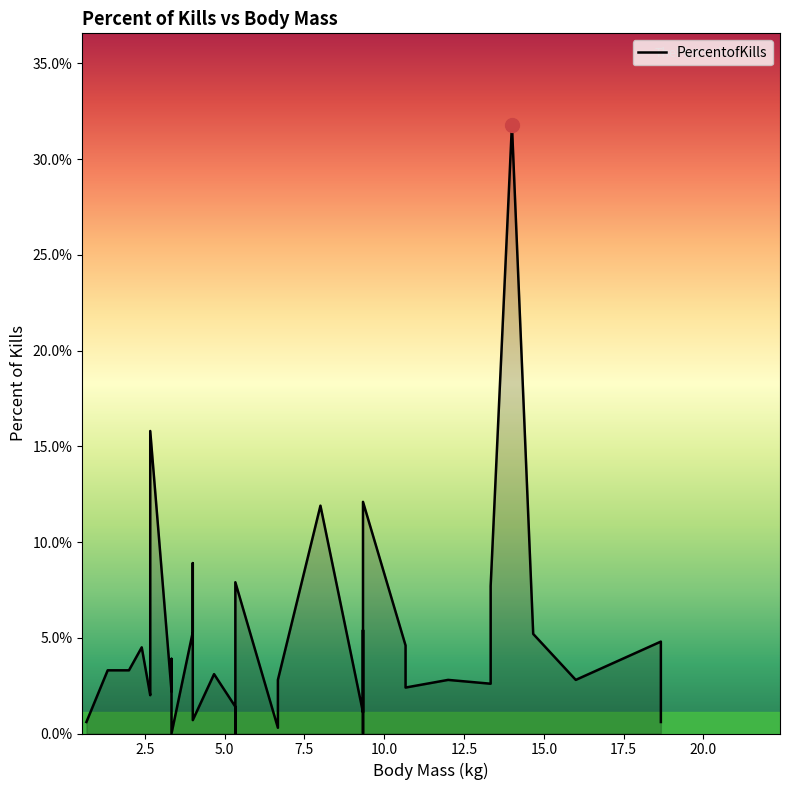

Reading right to left, transcribe all the data shown in this chart.

0.6	1.0	4.8	2.8	5.2	31.8	7.7	4.0	2.6	2.8	2.4	4.6	12.1	1.4	0.0	5.4	1.1	11.9	2.8	0.3	7.9	0.0	0.0	1.4	3.1	0.7	8.3	8.9	5.3	0.0	0.0	3.9	2.2	15.8	2.4	2.0	4.5	3.3	3.3	0.6